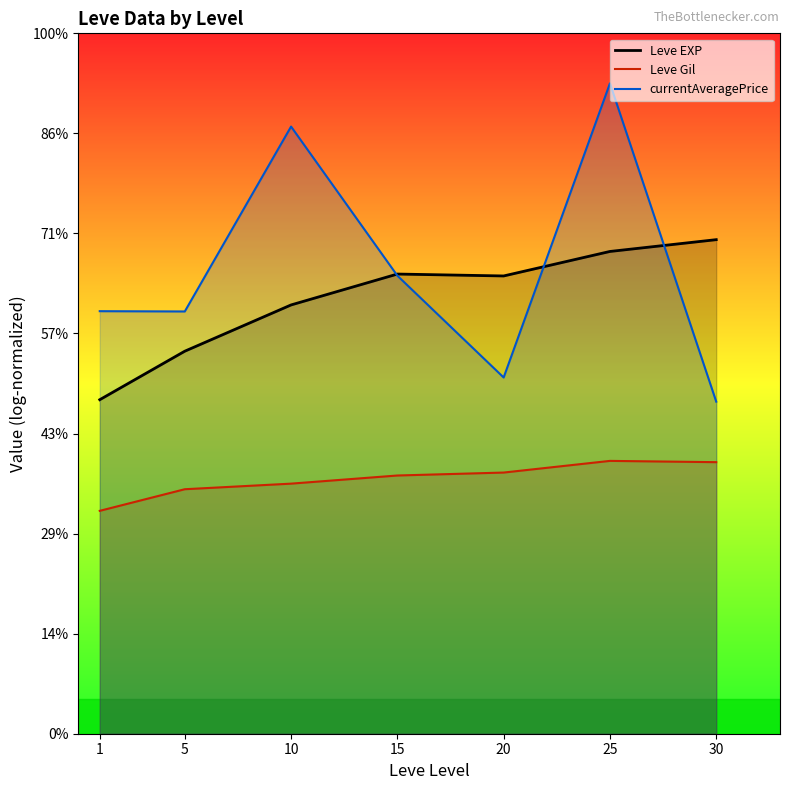

What is the lowest value of the currentAveragePrice series?

6.6